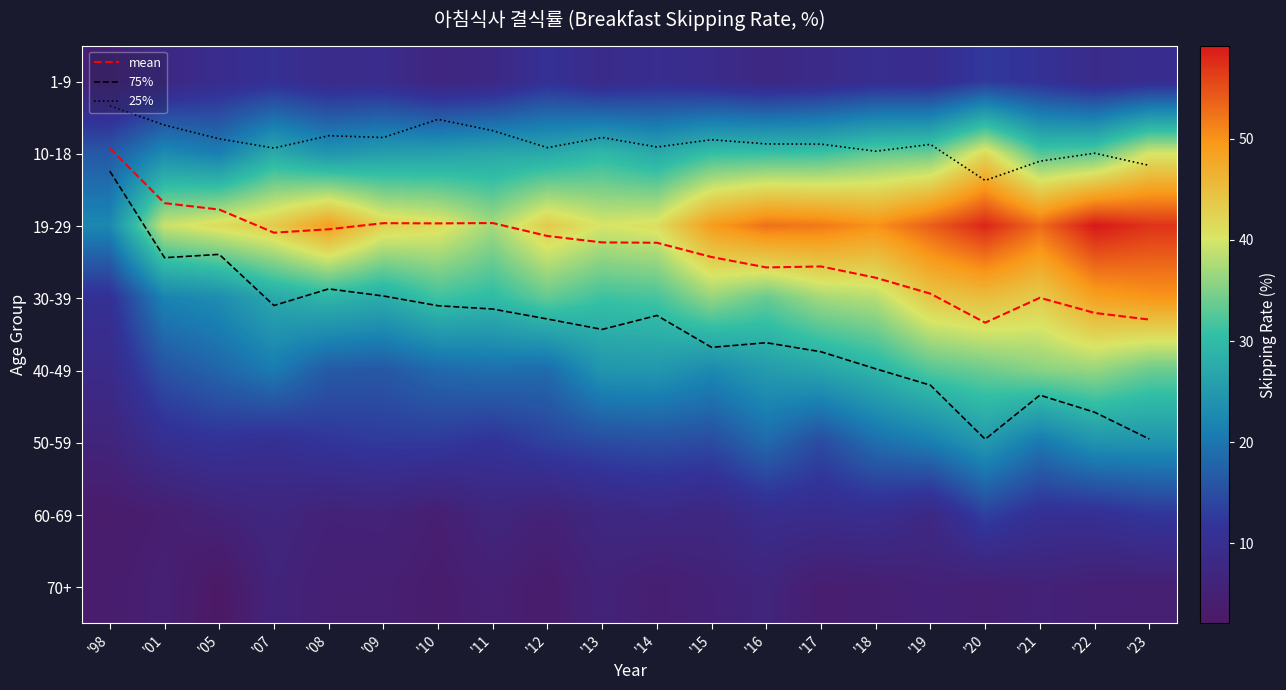

Is the value of 30-39 at '09 greater than the value of 40-49 at '07?

Yes